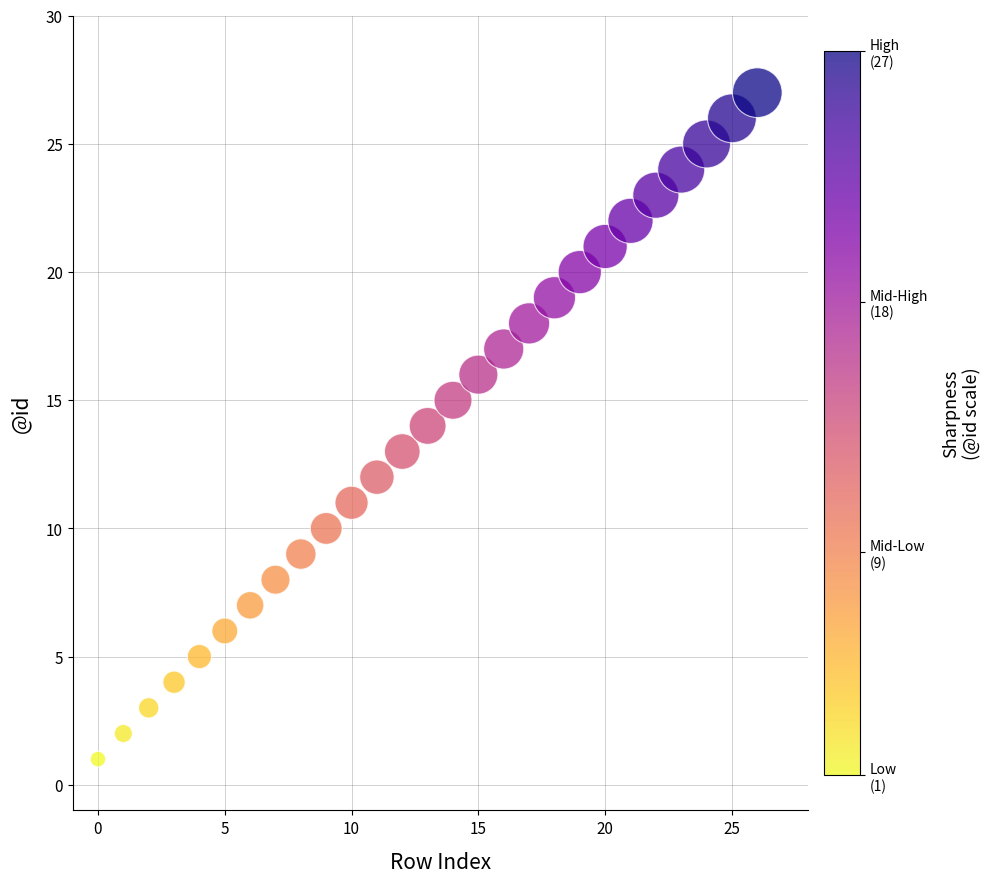

What is the range of Y values (max minus min)?

26